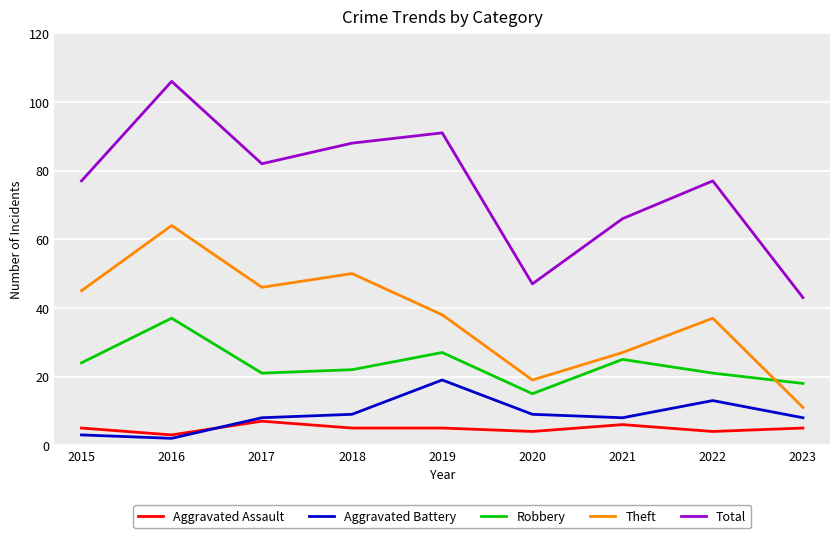

Is it true that Robbery equals 25 at 2021?

True